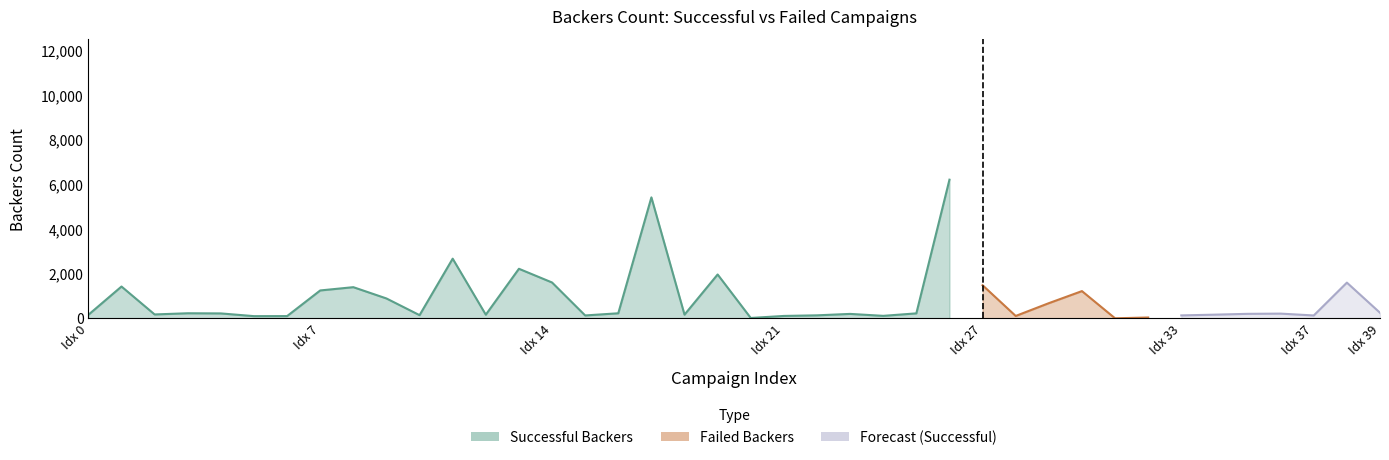

Which series has the widest spread of values?

Successful Backers